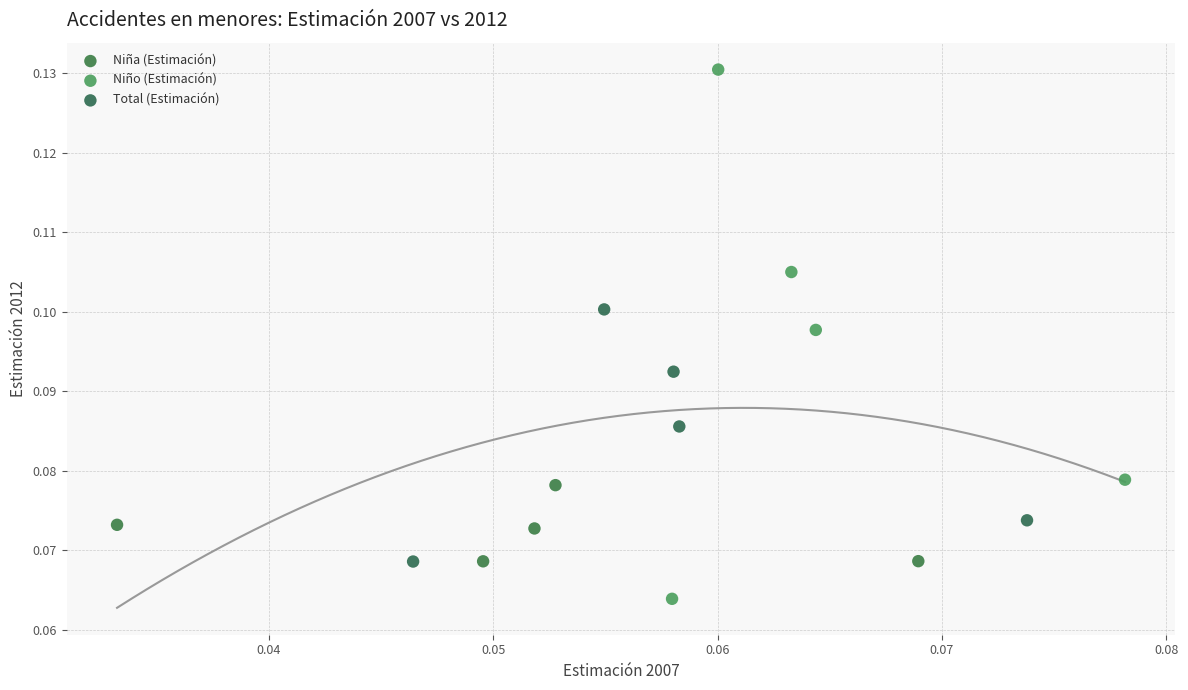

What are all the series names shown in the legend?

Niña (Estimación), Niño (Estimación), Total (Estimación)